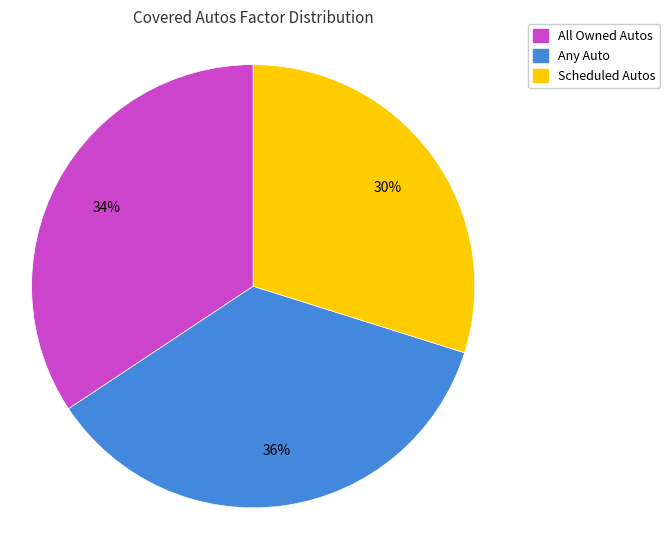

Does Any Auto account for over 50% of the chart?

No